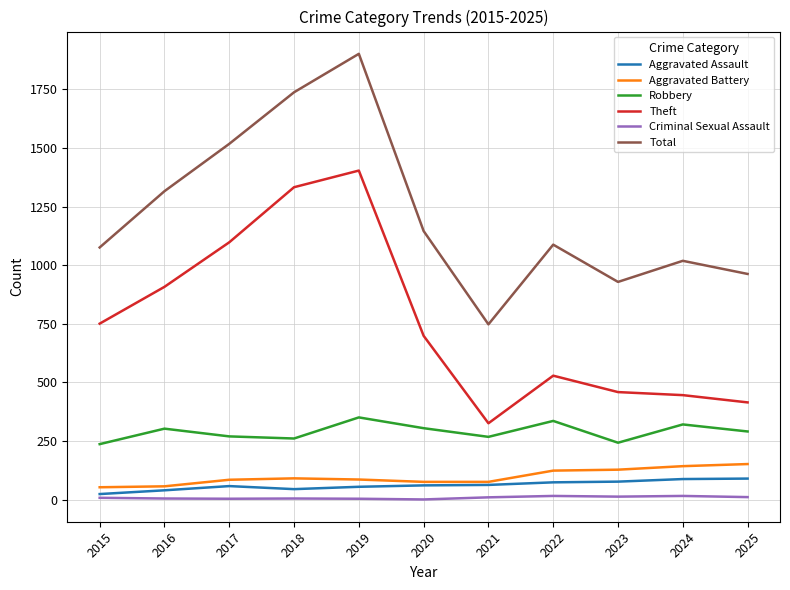

True or false: Total has more than 2 points higher than both neighbors.

True